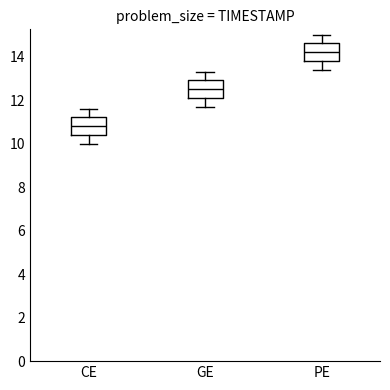

Reading left to right, transcribe this box plot: for each box, give where its median line is, the range the box spans, and where its two whiskers end, as read against the y-axis. The values are not printed on the chart, so give them approximately, as read against the axis.

CE: median 10.8, box 10.4 to 11.2, whiskers 10.0 to 11.6
GE: median 12.6, box 12.2 to 13.0, whiskers 11.8 to 13.4
PE: median 14.2, box 13.8 to 14.6, whiskers 13.4 to 15.0